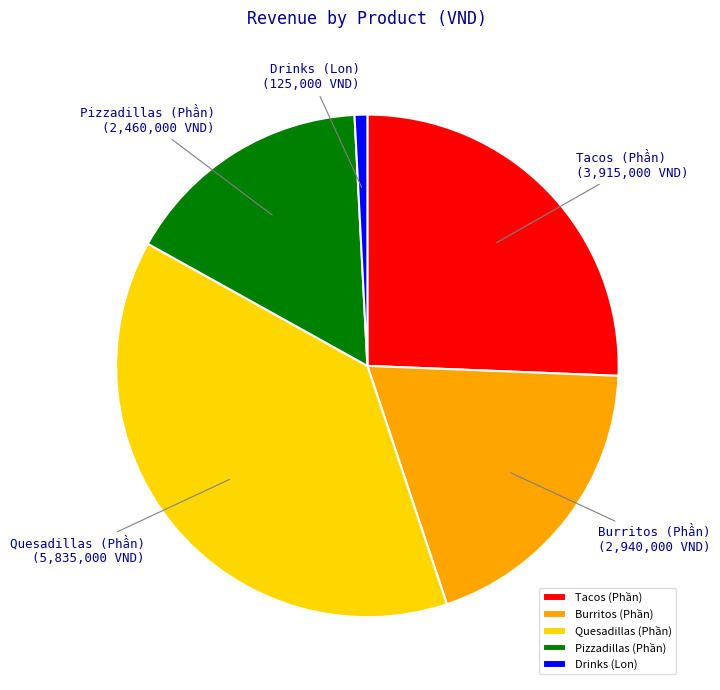

Count the number of slices in the pie.

5